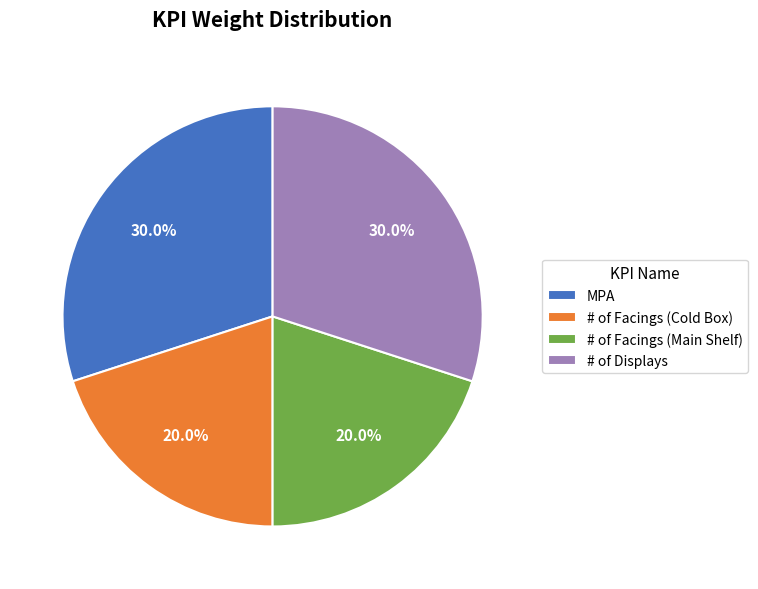

What percentage is the # of Displays slice, to the nearest percent?

30%